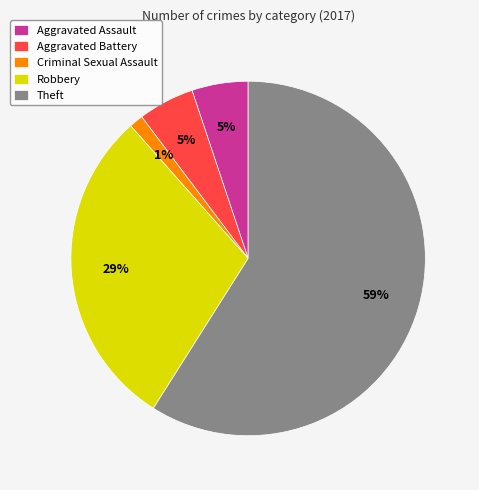

To the nearest percent, what is the average slice percentage?

20%